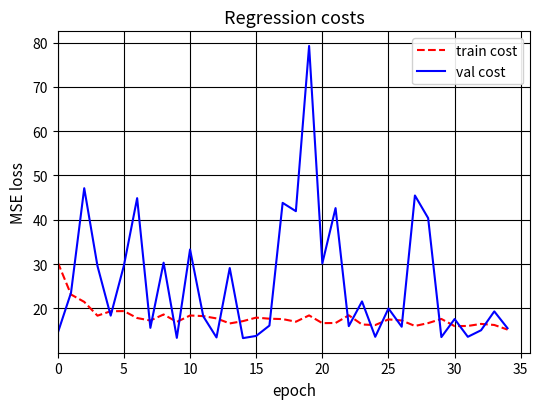

In val cost, how many points are higher than both neighbors (excluding endpoints)?

13